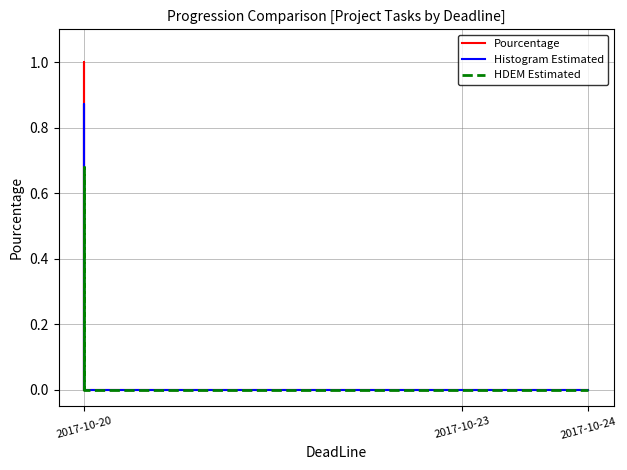

Is the value of Pourcentage at 2017-10-20 greater than the value of HDEM Estimated at 2017-10-20?

No